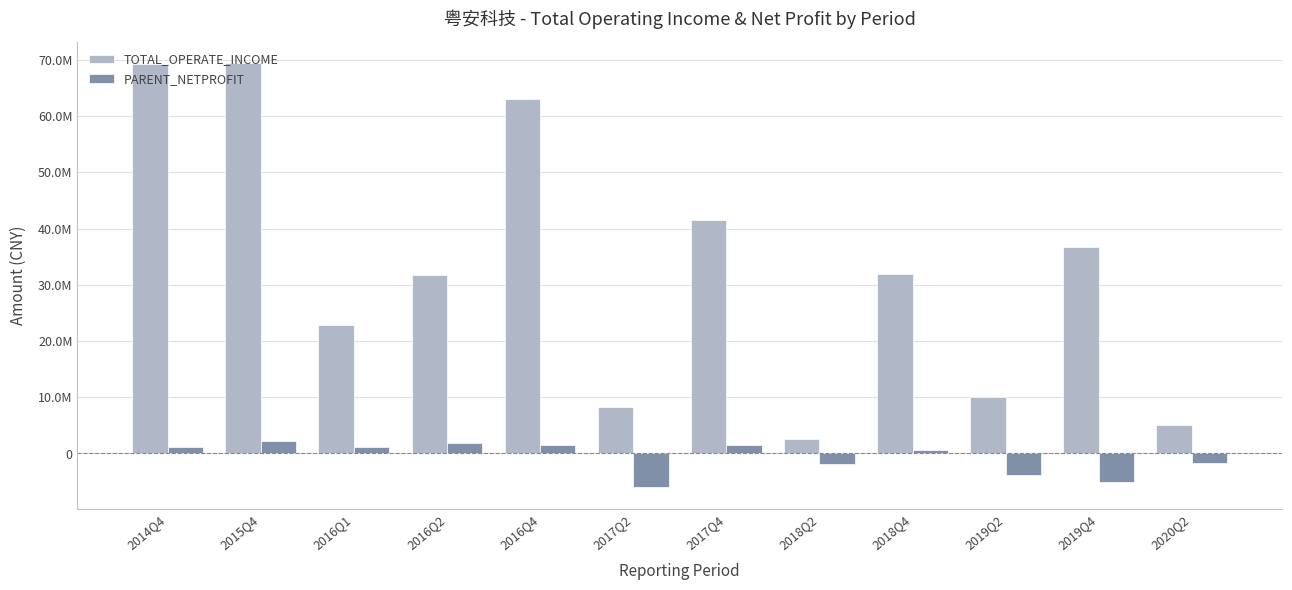

What is the spread (max minus min) of values at 2016Q1?

21676977.0